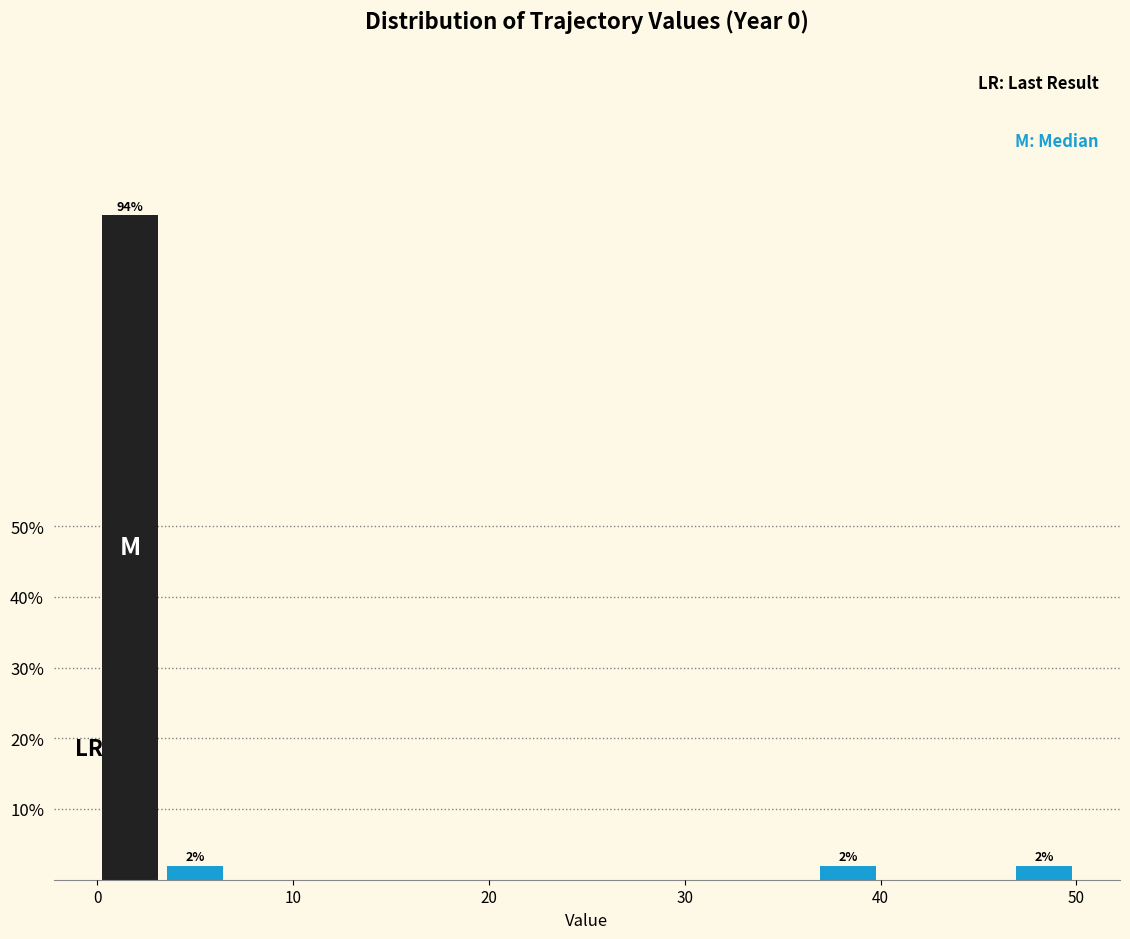

Read against the x-axis, roughly where is the centre of the tallest bar?

2